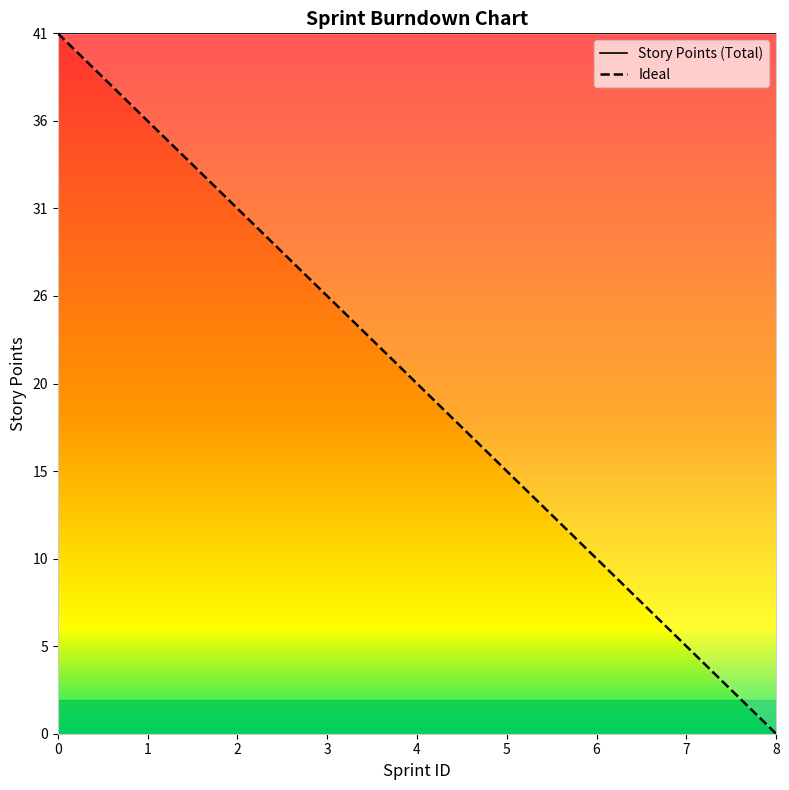

The chart shows a value of 10.2 at 6.0. True or false?

True